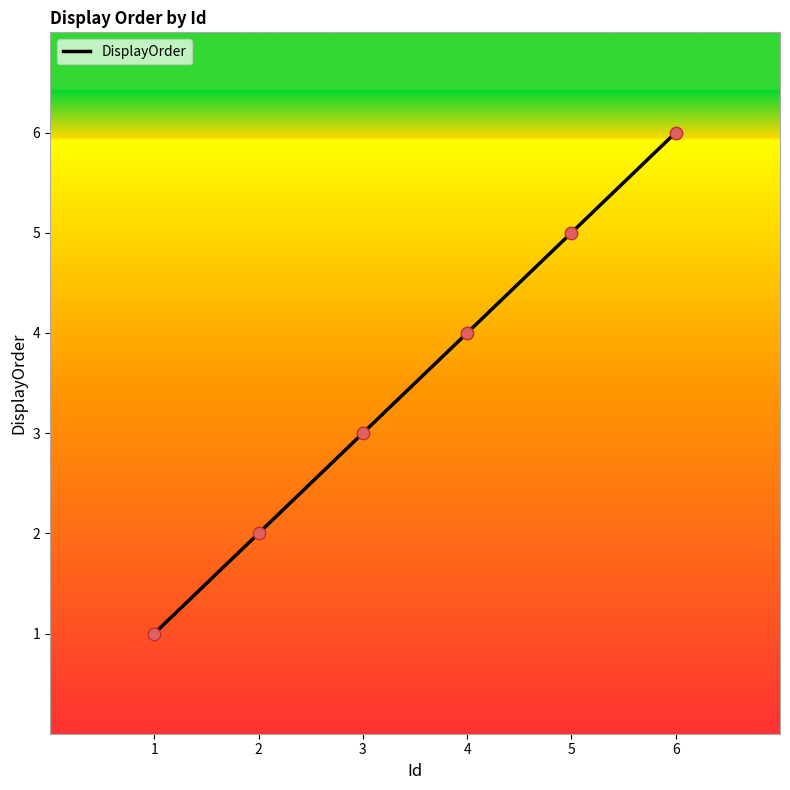

Approximately how many times larger is the value at 4 compared to 2?

2.0